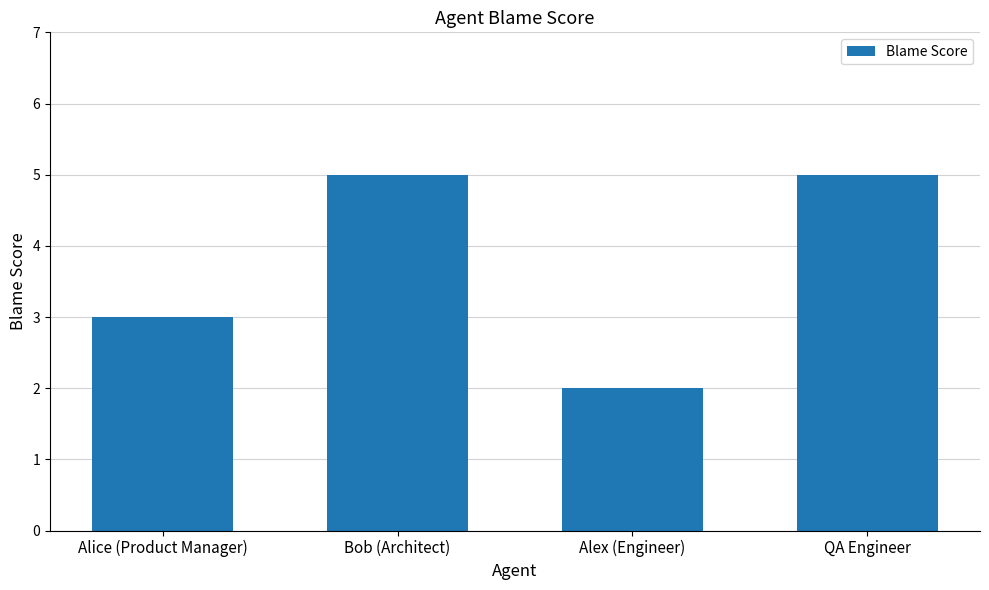

Reading left to right, transcribe all the data shown in this chart.

Alice (Product Manager)=3	Bob (Architect)=5	Alex (Engineer)=2	QA Engineer=5